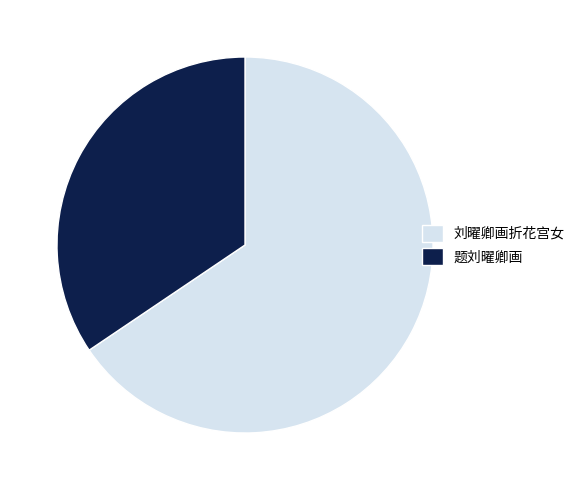

Do 题刘曜卿画 and 刘曜卿画折花宫女 together represent more than half of the pie?

Yes